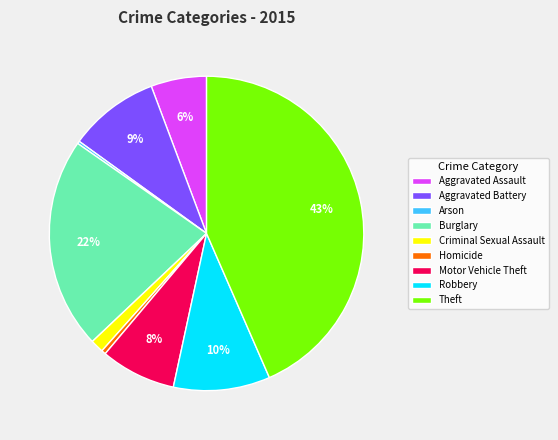

To the nearest percent, what is the difference between the largest and smallest slice percentages?

43%